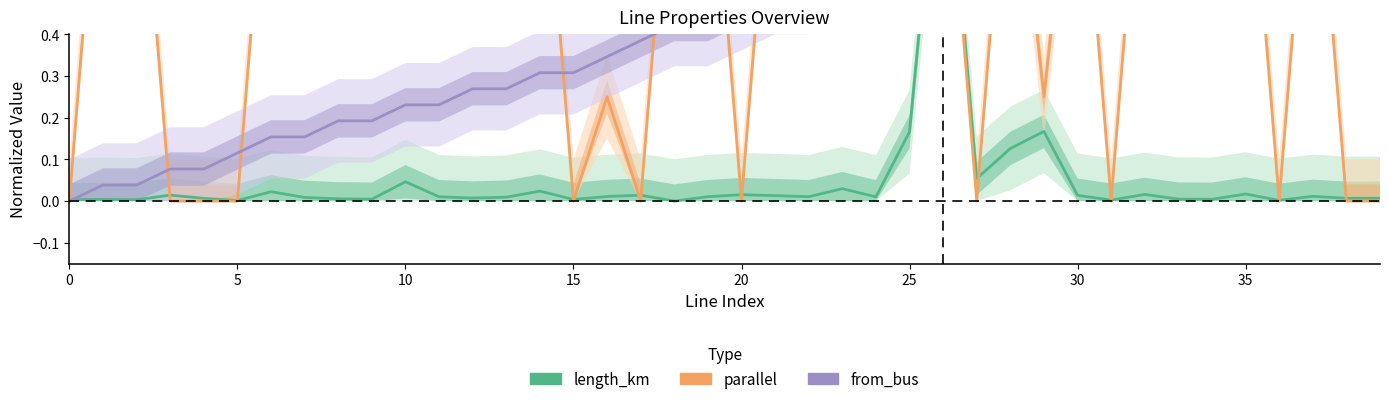

Does the chart display data point markers on the line(s)?

No